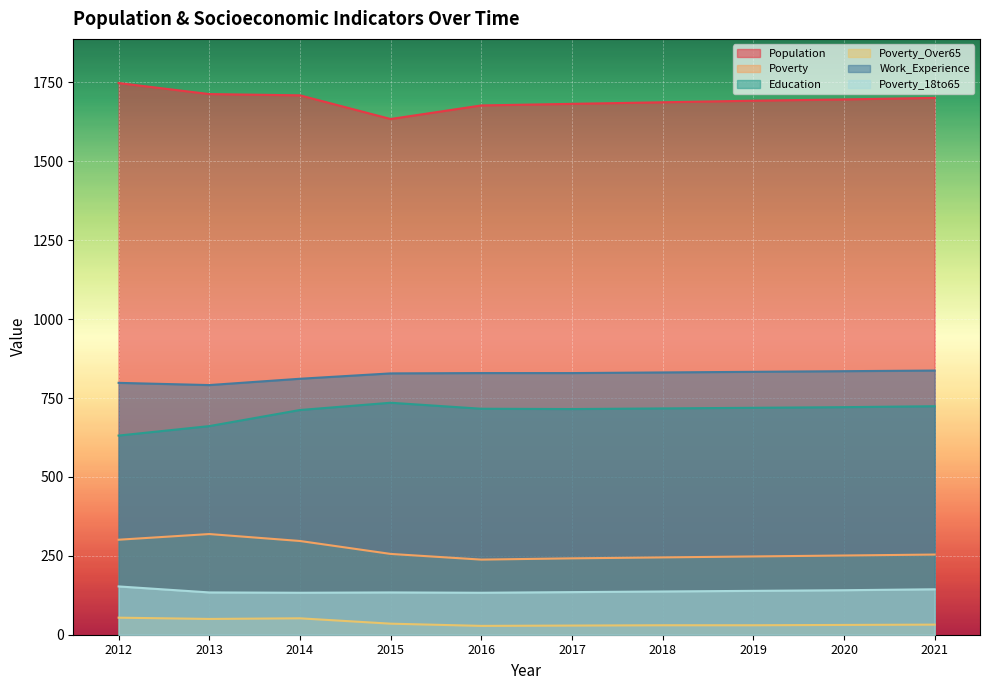

At which category is the sum across all series the highest?

2014